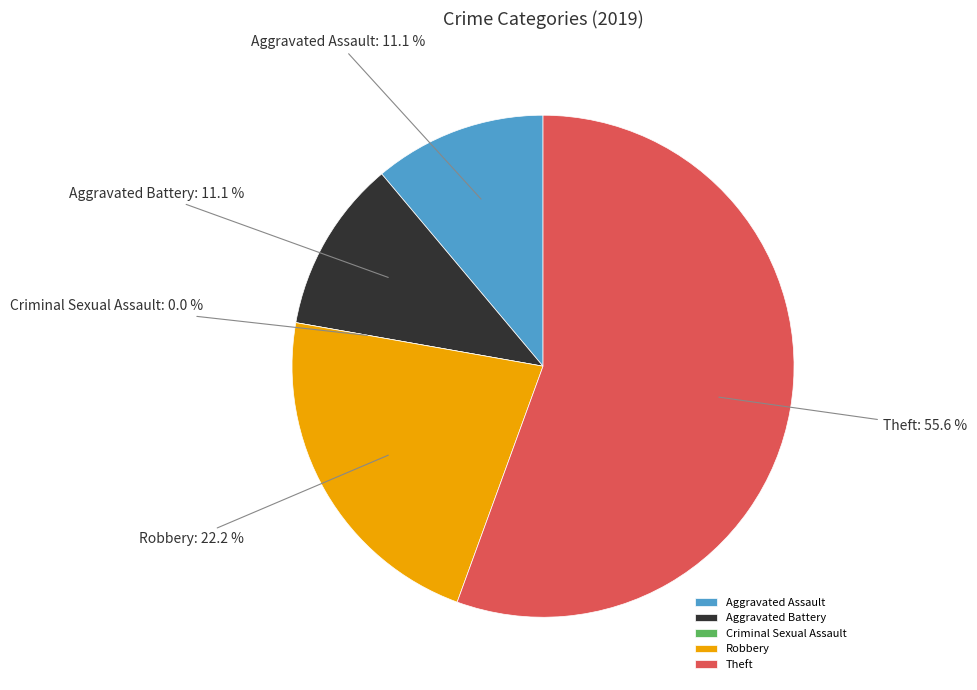

To the nearest percent, what portion does Aggravated Assault represent?

11%